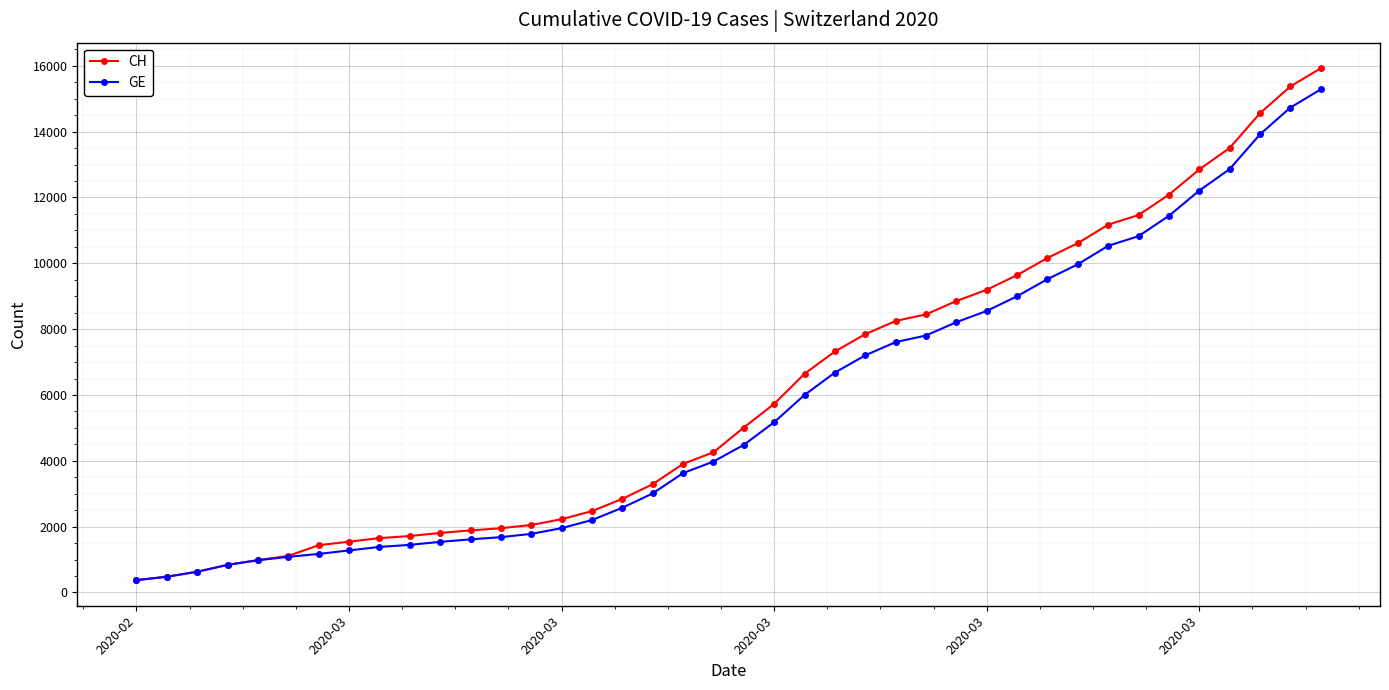

What is the maximum value for CH?

15926